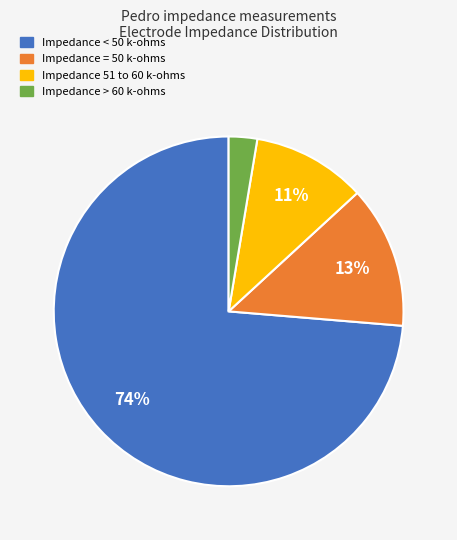

To the nearest percent, what is the average slice percentage?

25%